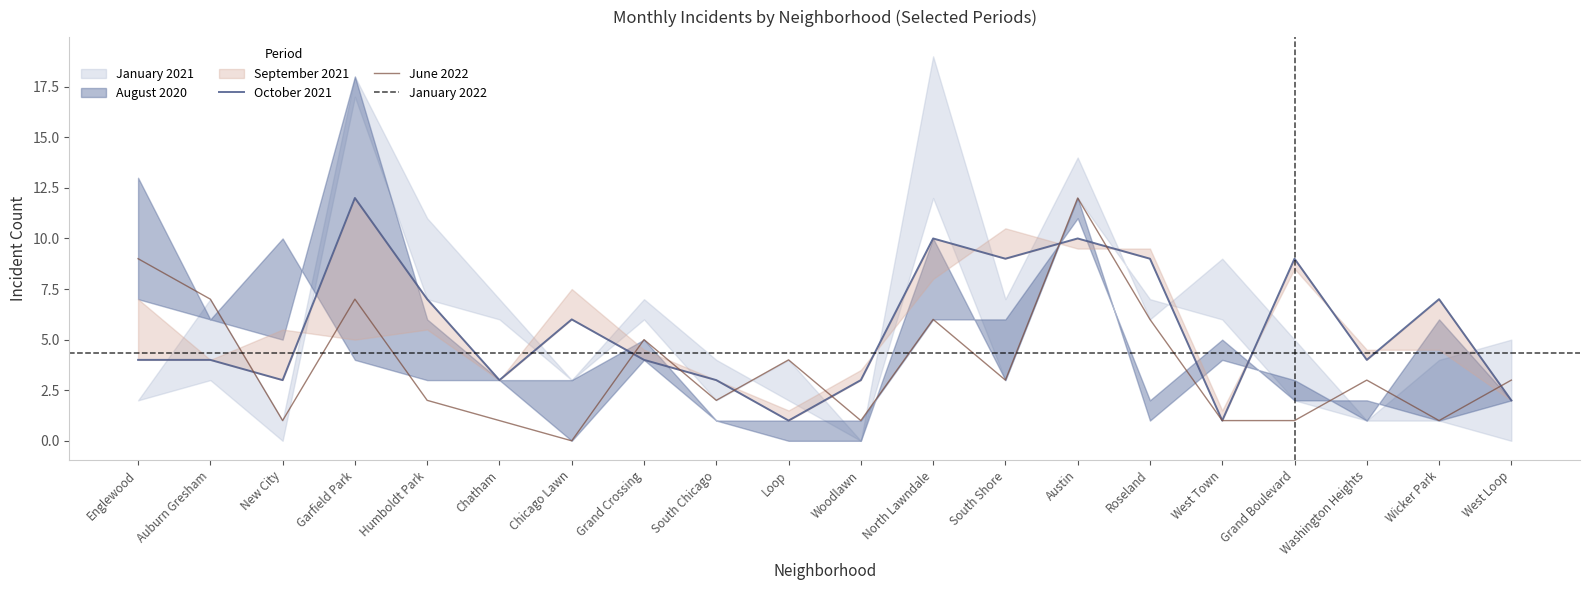

What is the greatest value displayed?

19